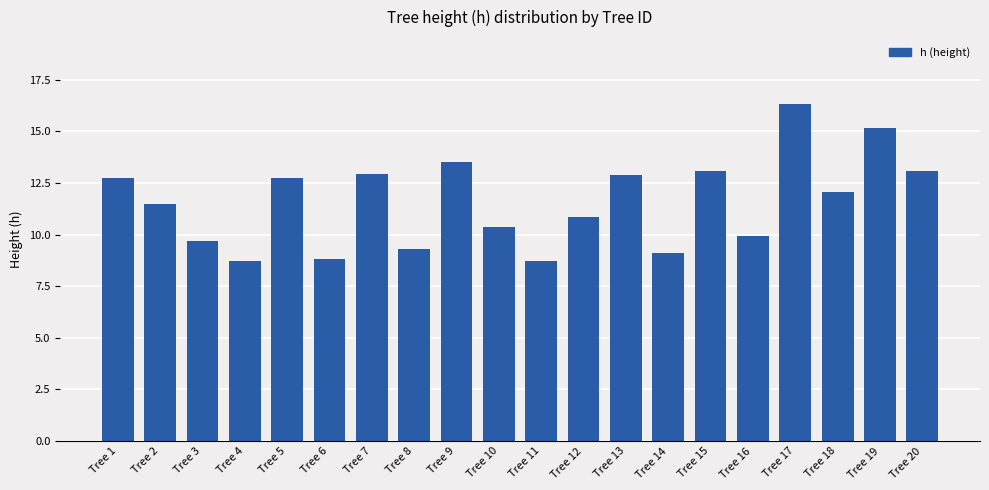

What is the value of the 3rd bar from the left?

9.7